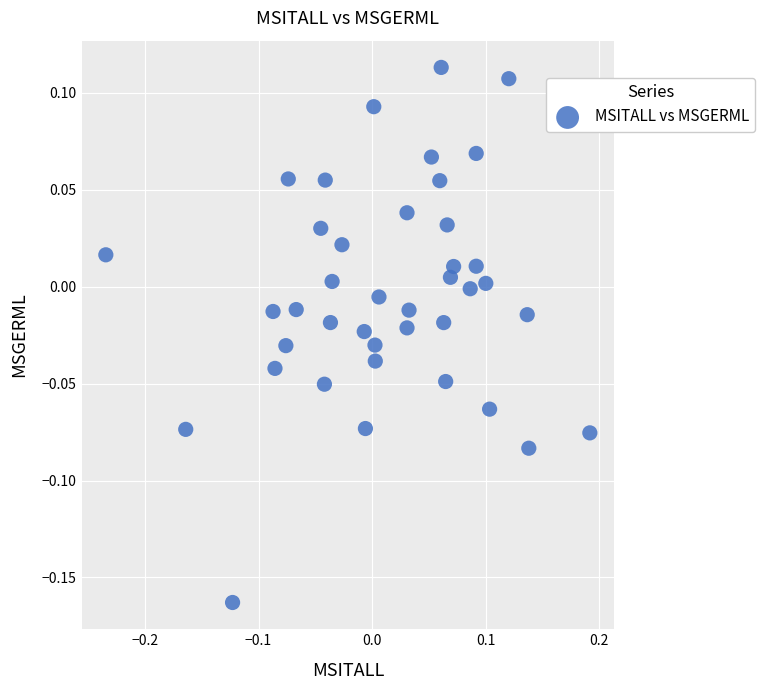

What is the range of Y values (max minus min)?

0.3